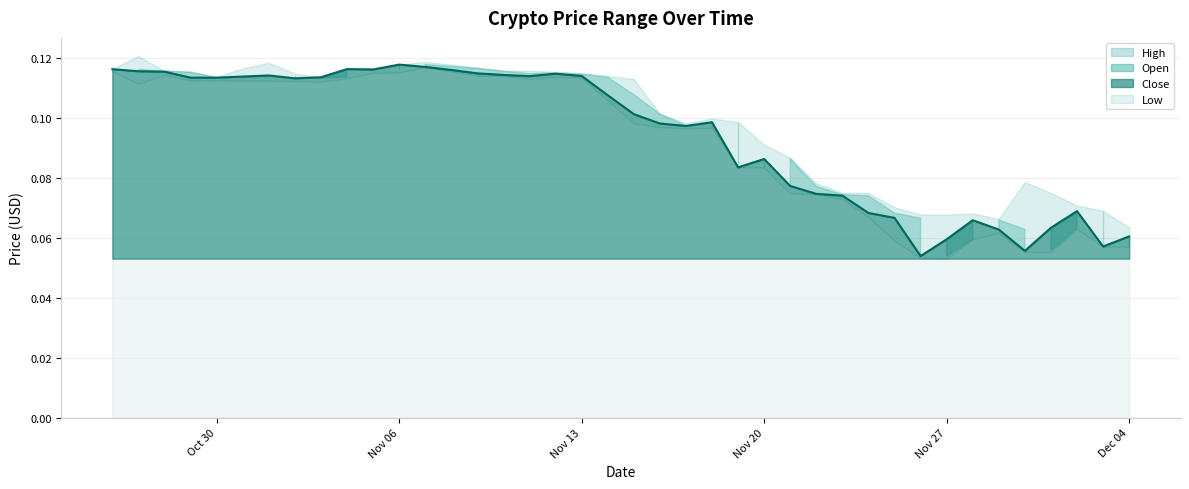

At which category is the sum across all series the highest?

12